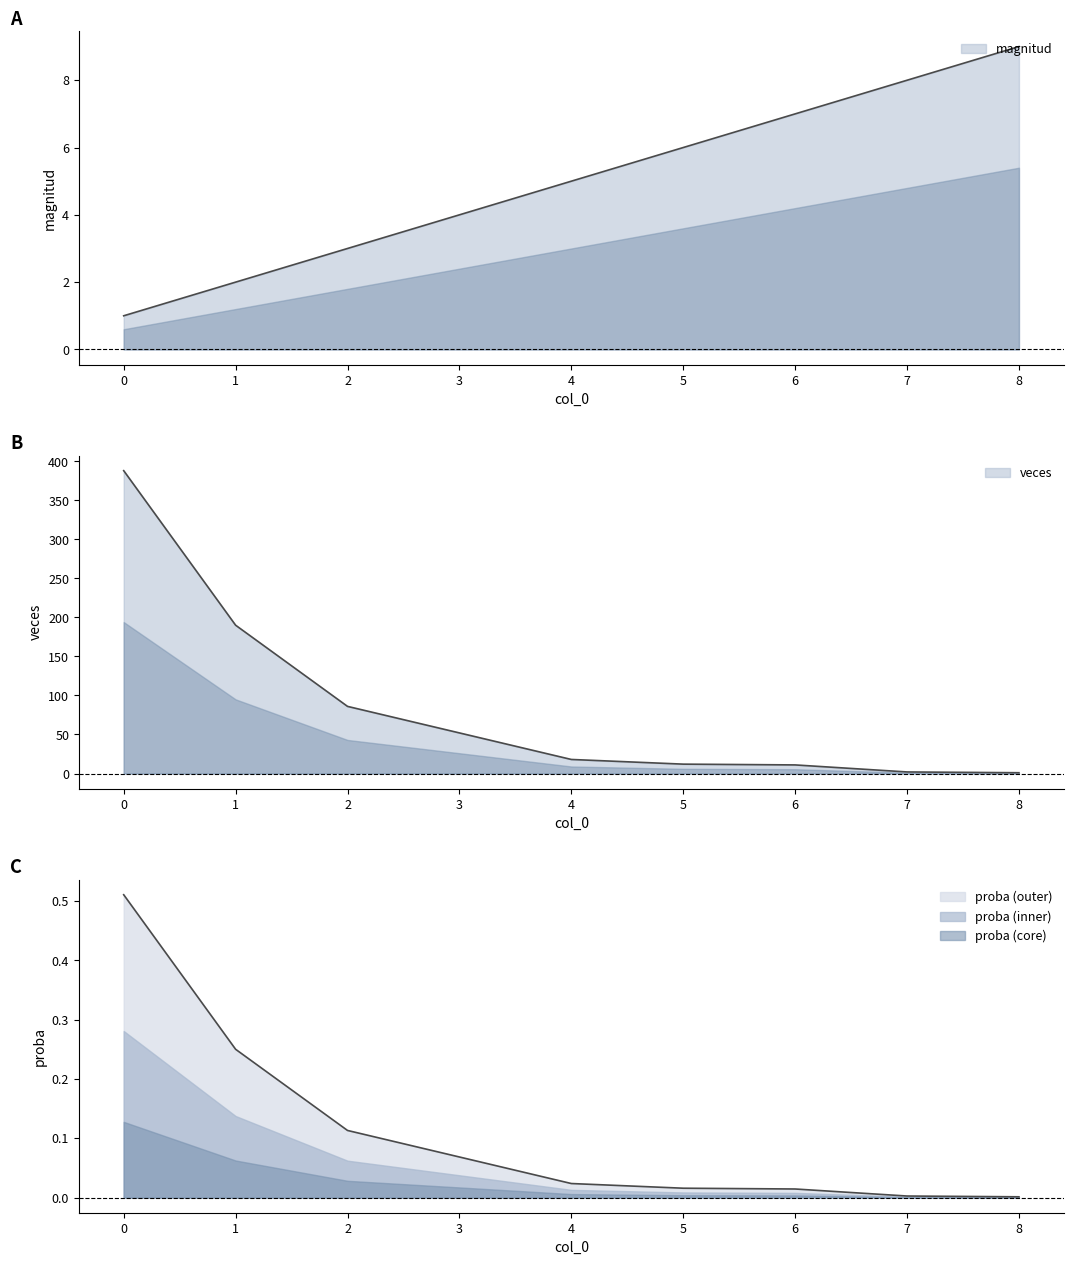

The magnitud series shows 5.0 at 4. True or false?

True